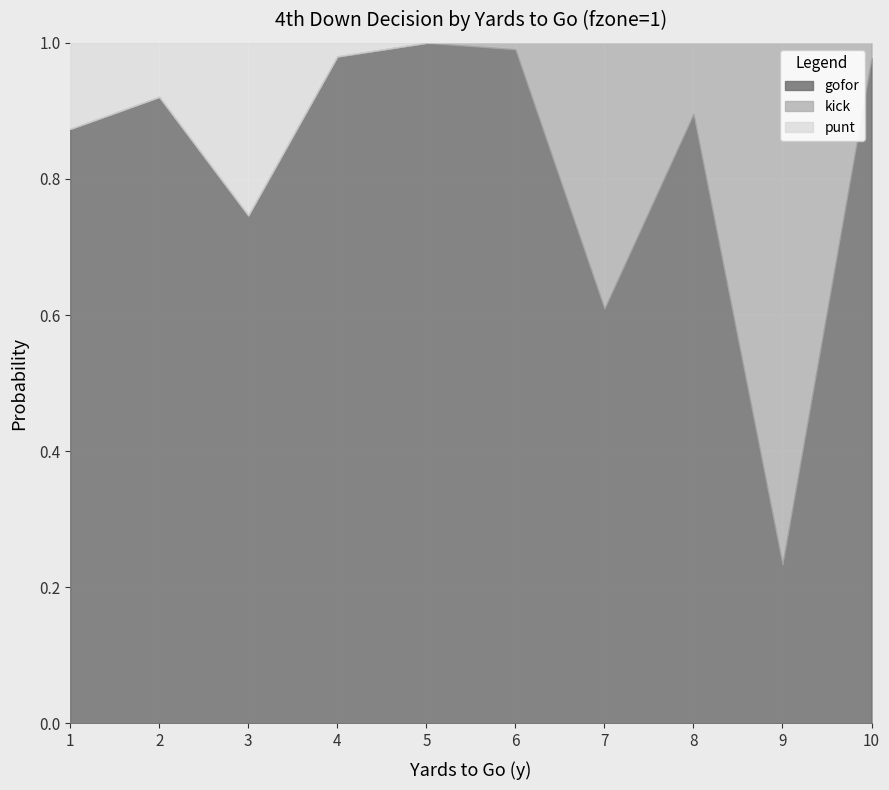

How many distinct data groups are displayed?

3